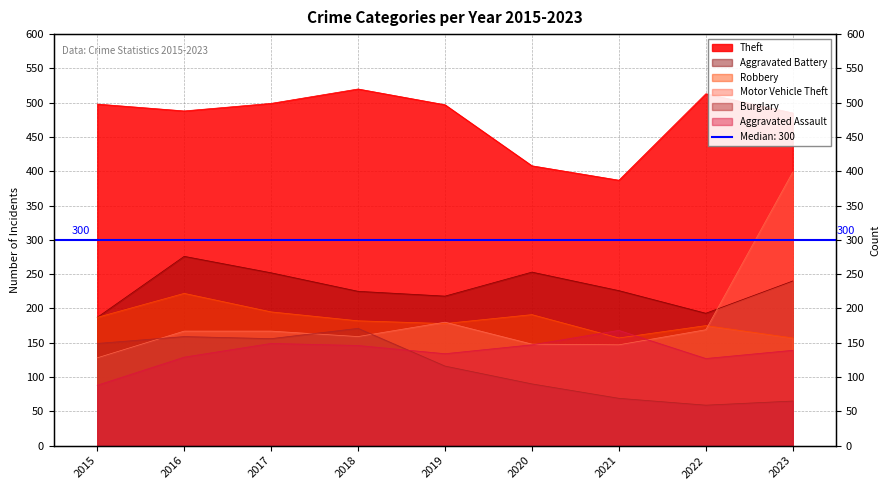

What is the value of the Theft point at the 8th from the left?

513